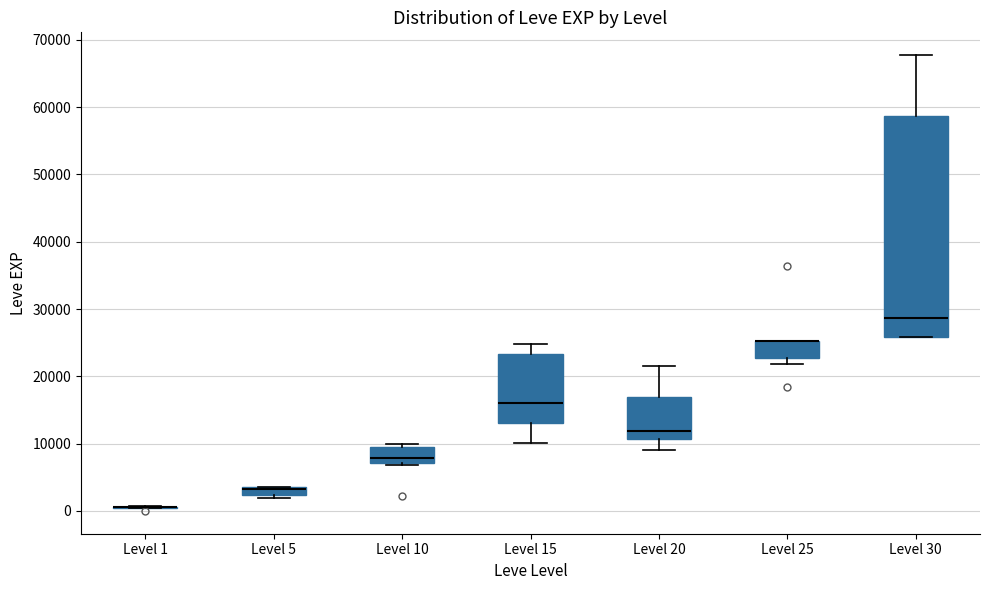

Which box is the tallest, from its lower edge to its upper edge?

Level 30